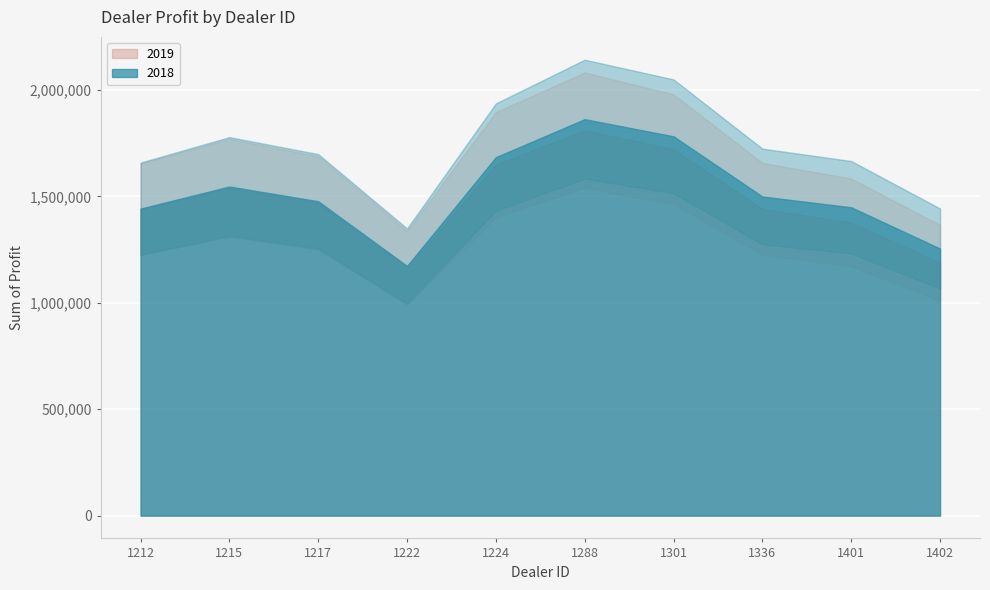

Which series has the largest range (max minus min)?

2018